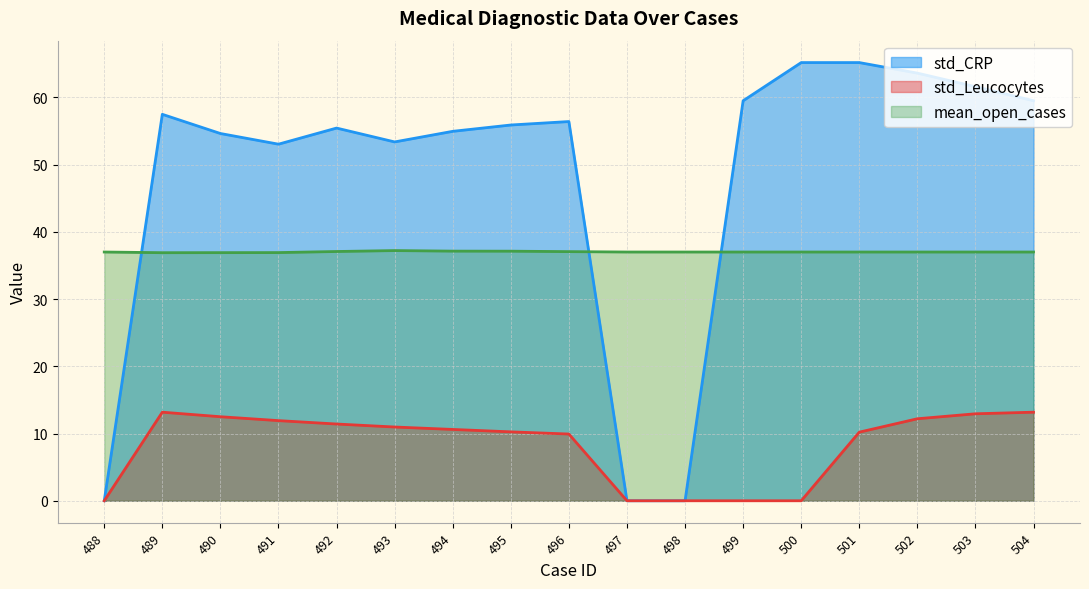

Rank the series by their maximum value, from highest to lowest.

std_CRP, mean_open_cases, std_Leucocytes